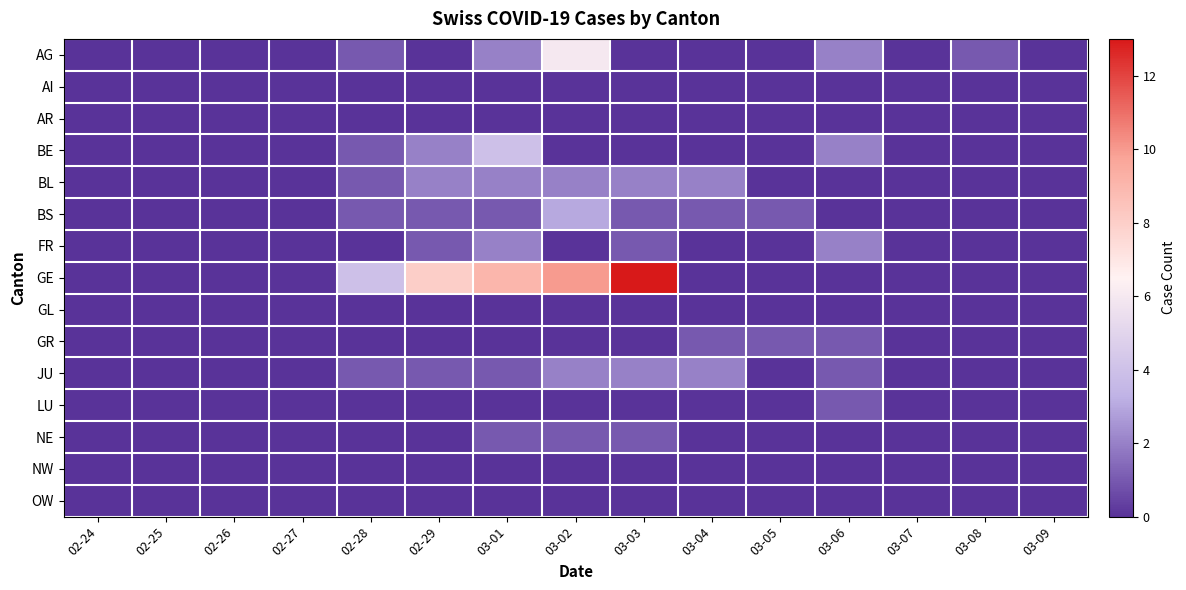

Which series has the largest total across all categories?

GE